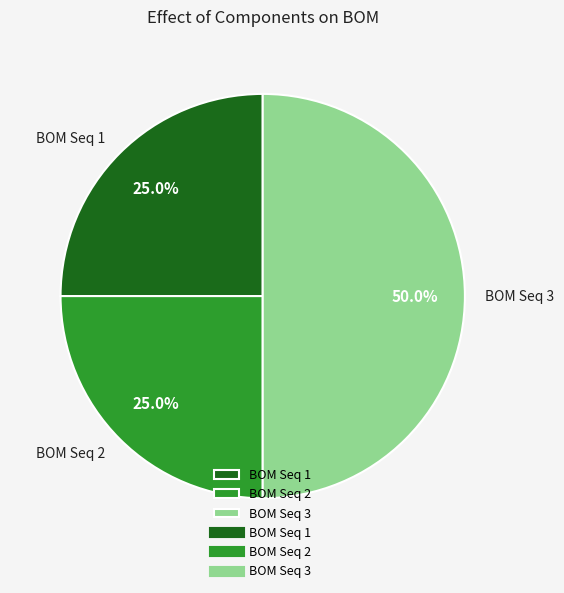

Does BOM Seq 1 account for over 50% of the chart?

No